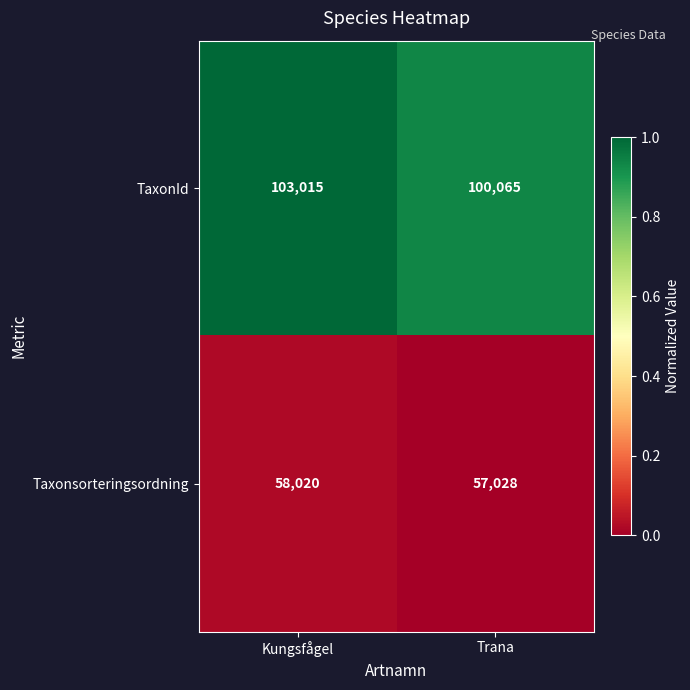

How many data points in Taxonsorteringsordning are less than 58020?

1